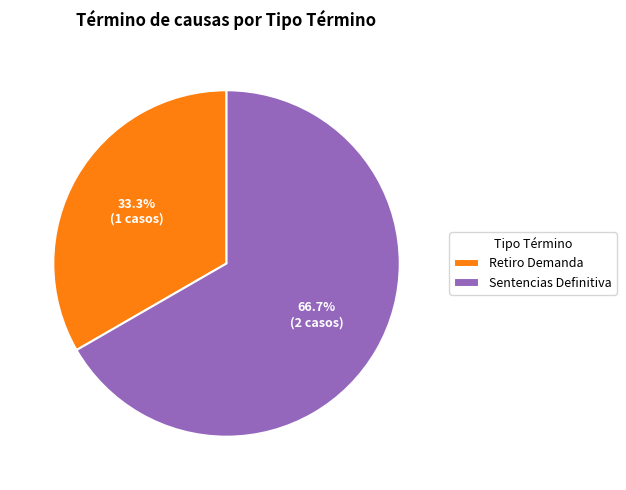

What is the total percentage of Sentencias Definitiva and Retiro Demanda?

100.0%